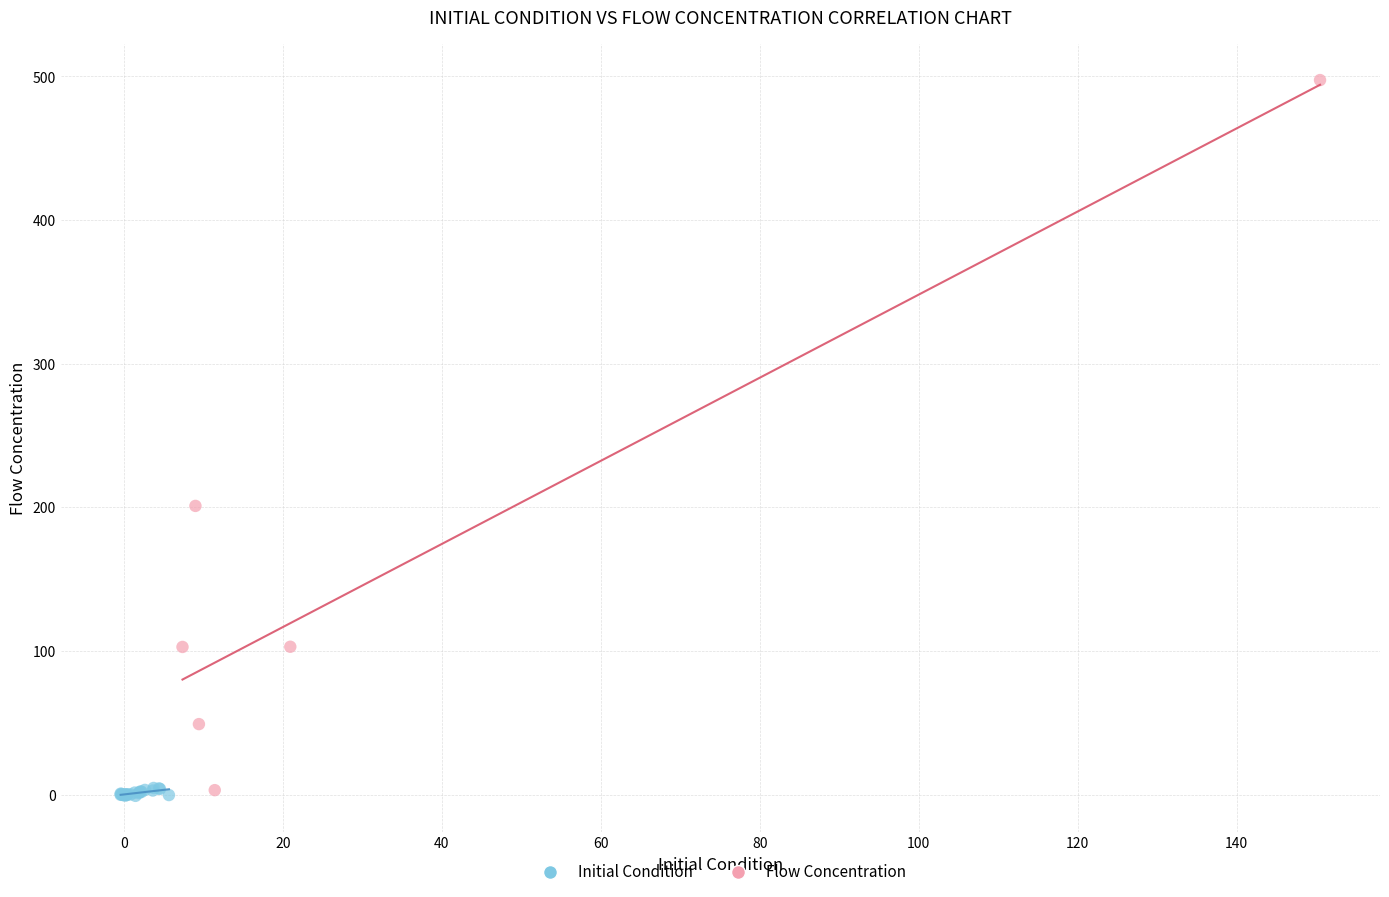

Which series contains the highest Y value?

Flow Concentration